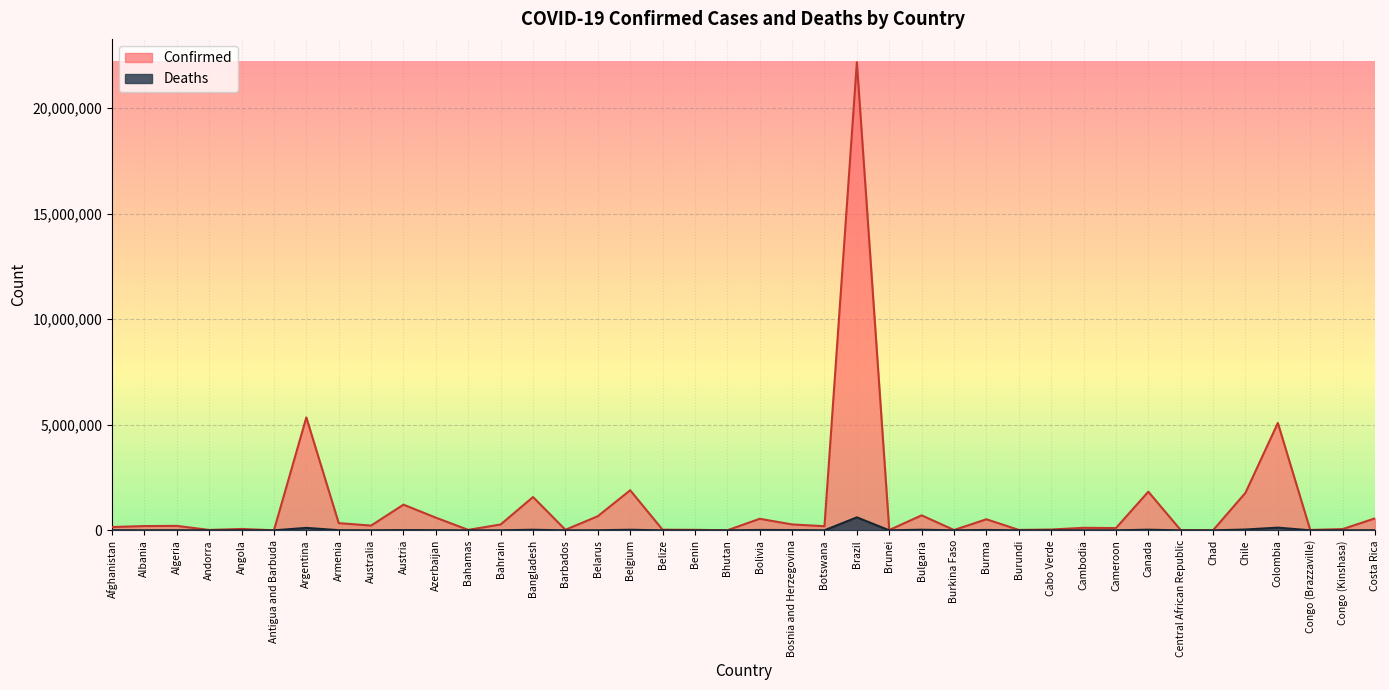

True or false: Confirmed and Deaths cross at least once.

False